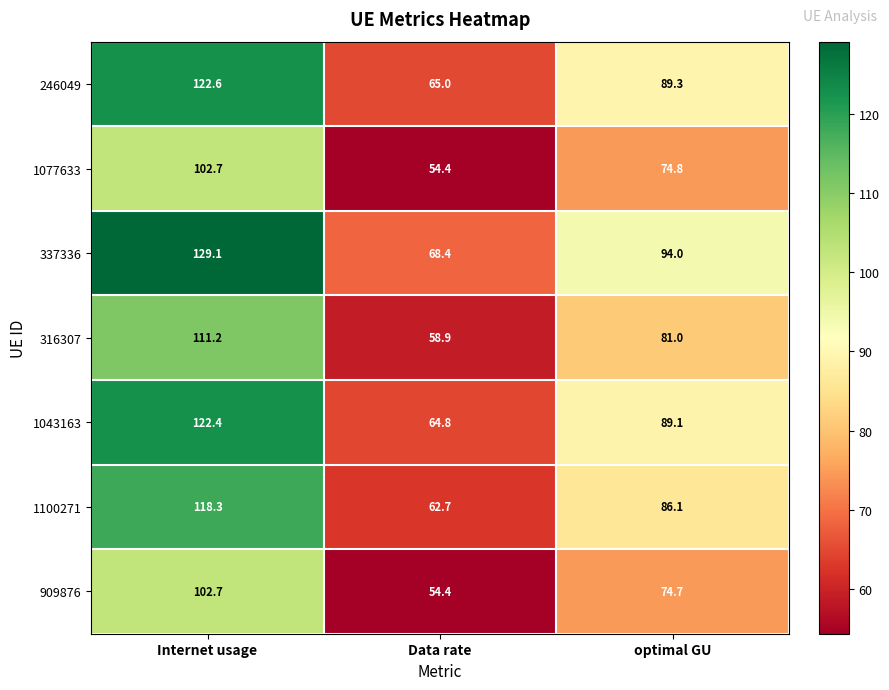

What is the difference between the maximum and second lowest values in the 1100271 series?

32.2